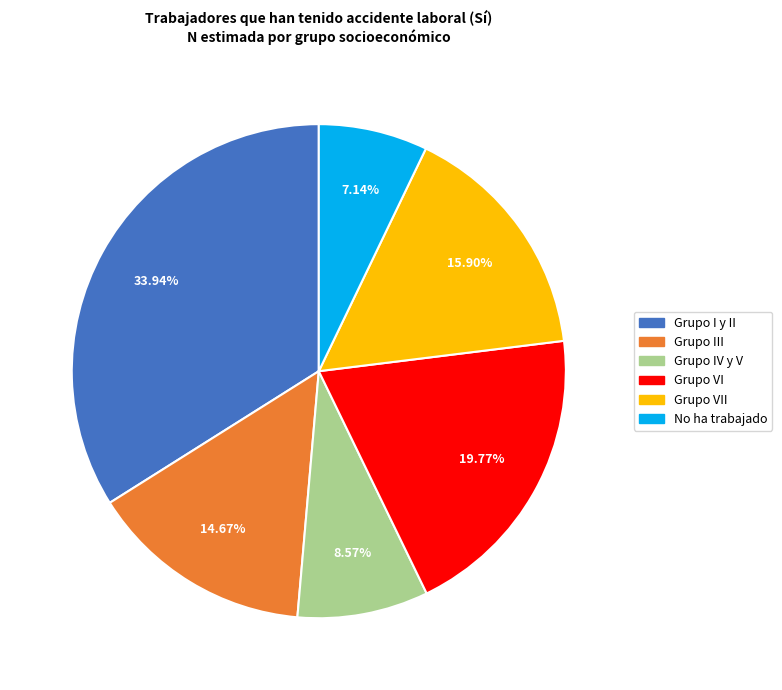

Is there any slice that represents more than half of the pie?

No